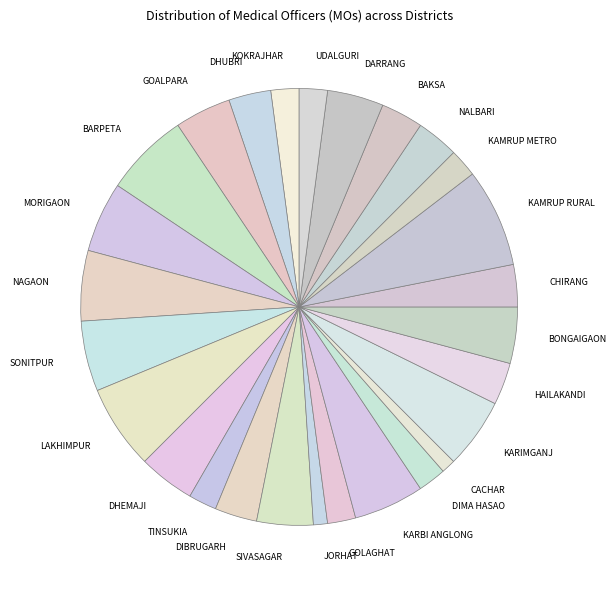

Combined, do KAMRUP METRO and NALBARI account for over 50%?

No